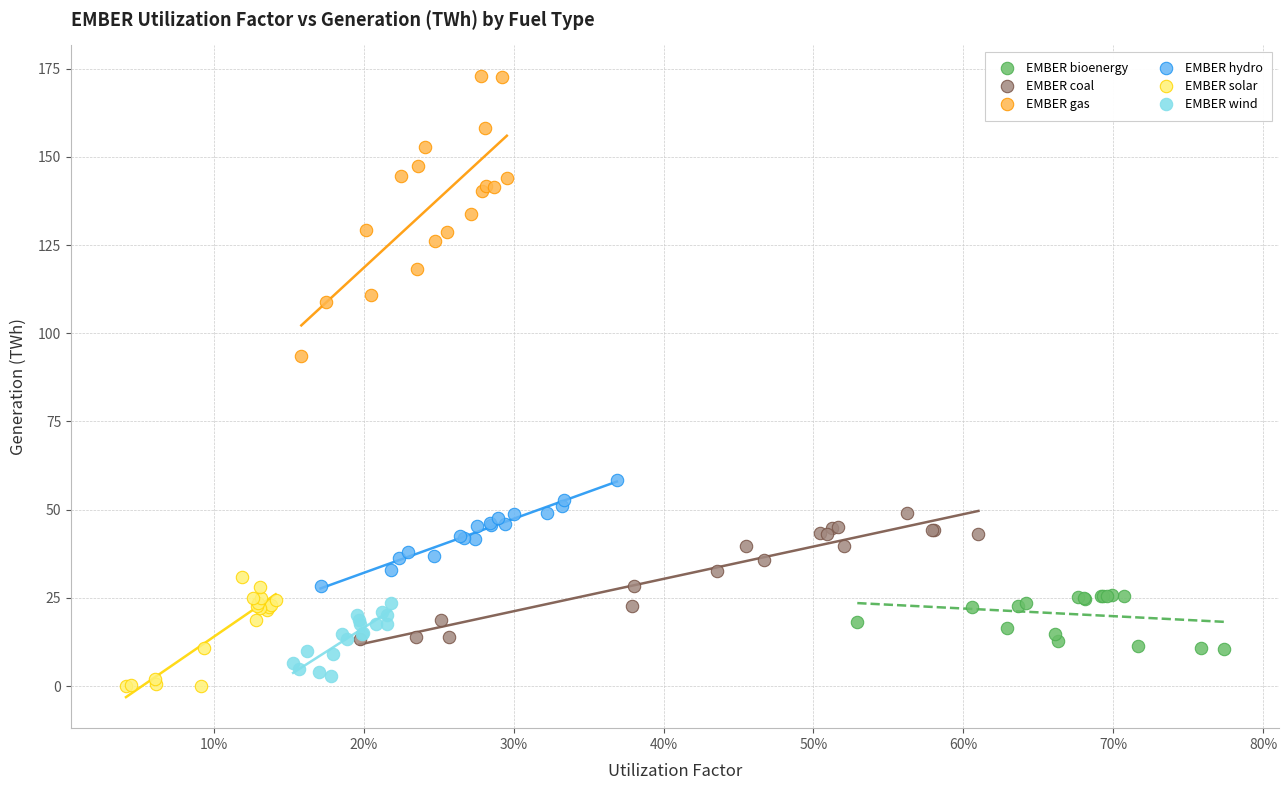

What are all the series names shown in the legend?

EMBER bioenergy, EMBER coal, EMBER gas, EMBER hydro, EMBER solar, EMBER wind